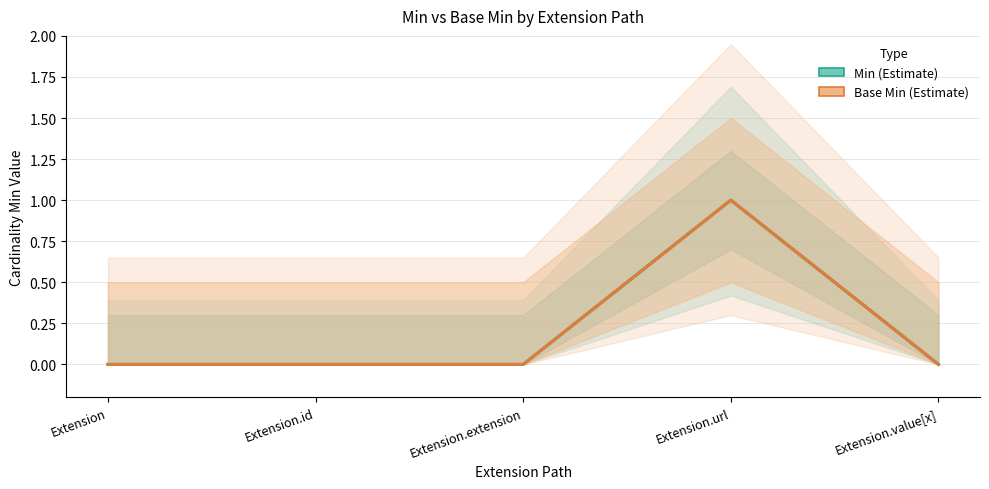

Is it true that Min equals 0 at Extension.id?

False